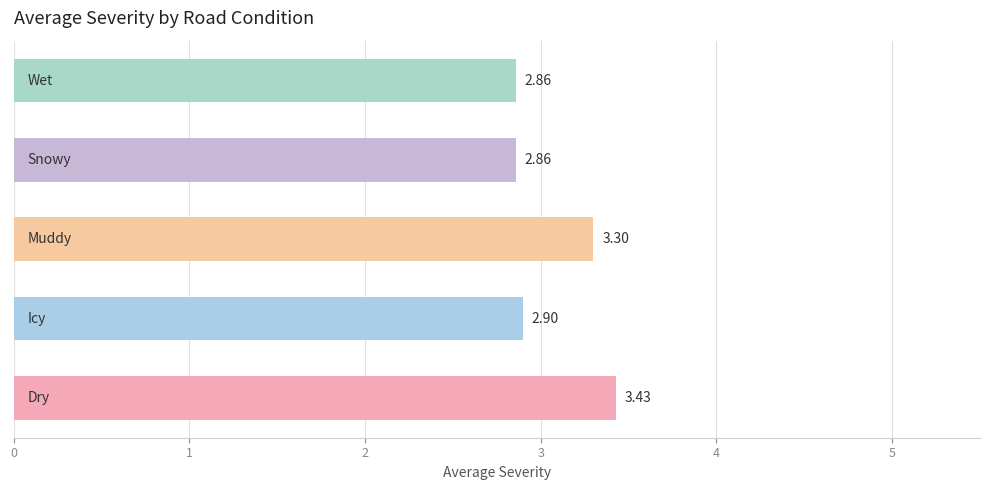

What is the difference between the maximum and minimum values?

0.6